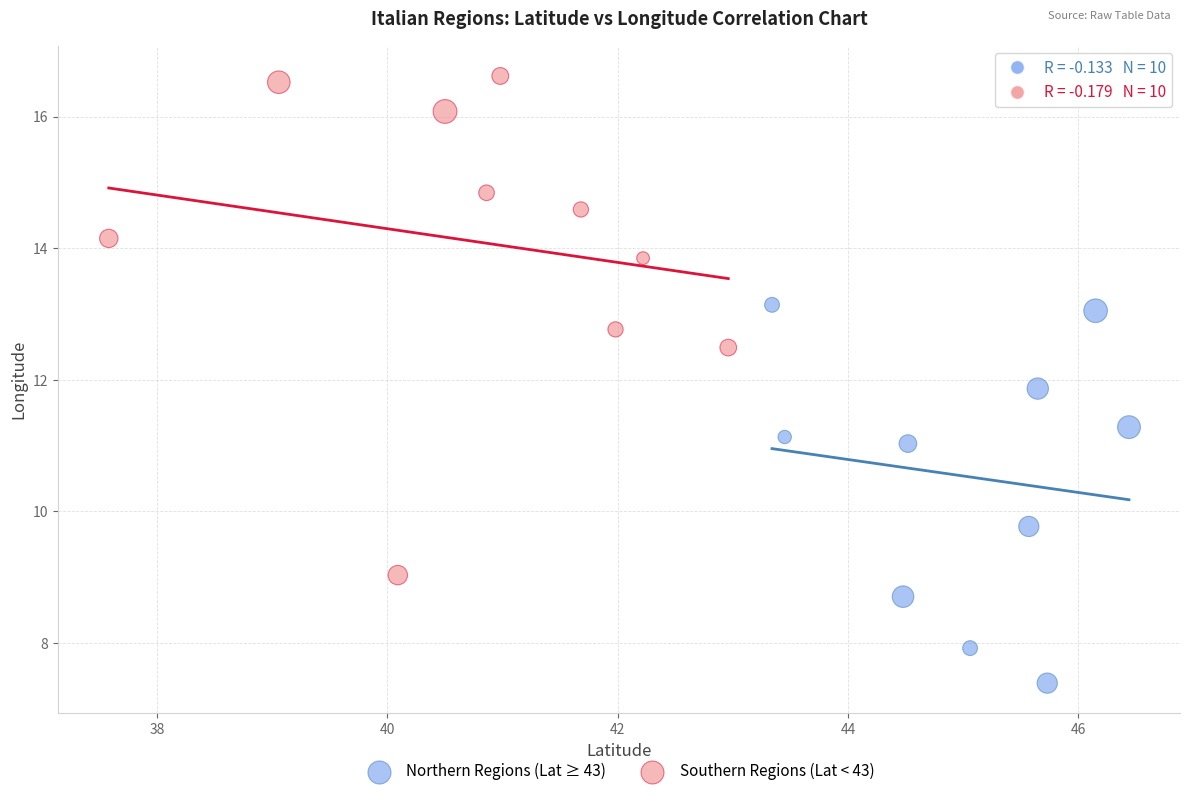

Which series contains the highest Y value?

Southern Regions (Lat < 43)